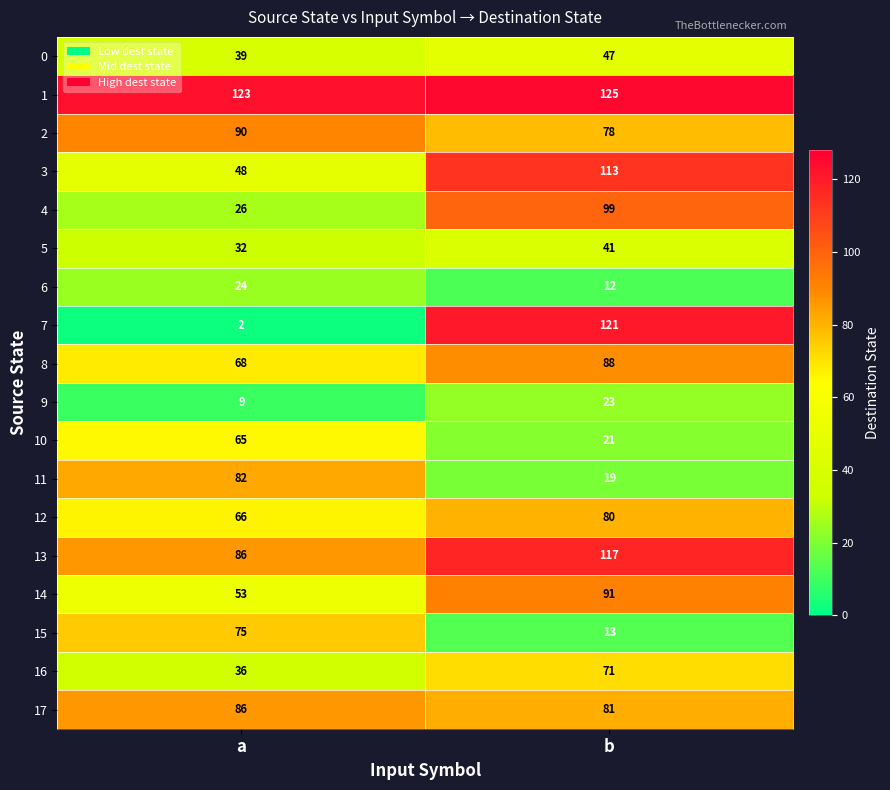

True or false: 17 has a value of 143 at b.

False